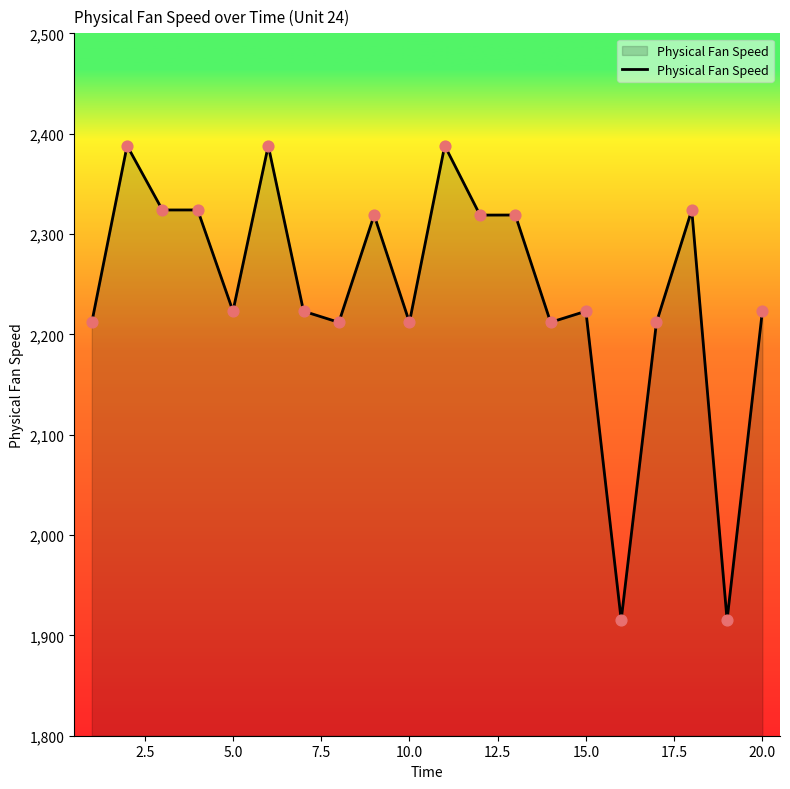

What is the greatest value displayed?

2388.0